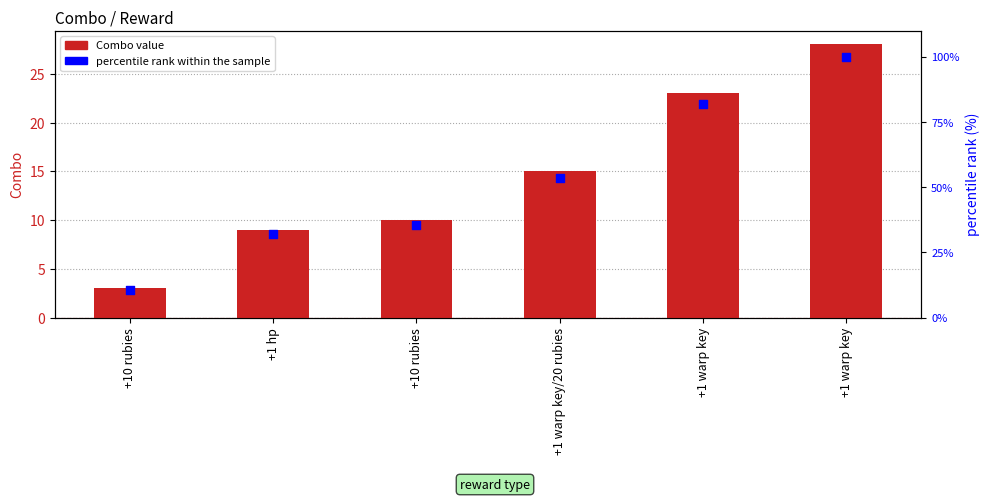

Is the value of Combo at +1 warp key greater than the value of percentile rank within the sample at +10 rubies?

Yes